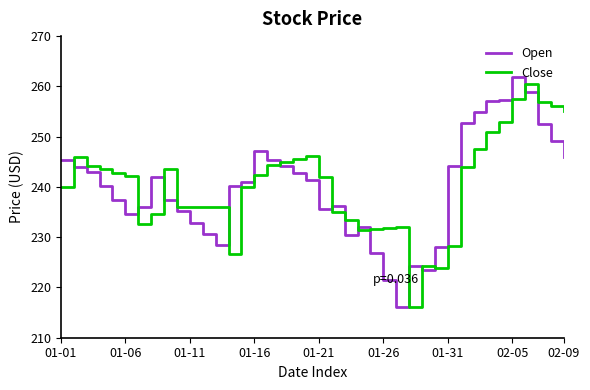

What is the sum of all Close values?

9614.4